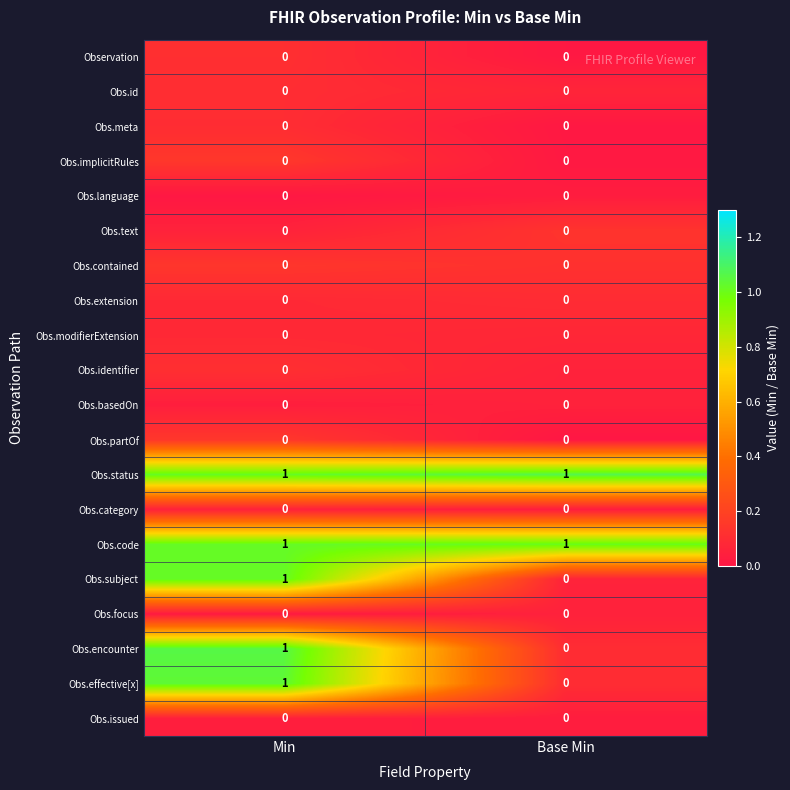

At which category does the chart reach its minimum across all series?

Base Min